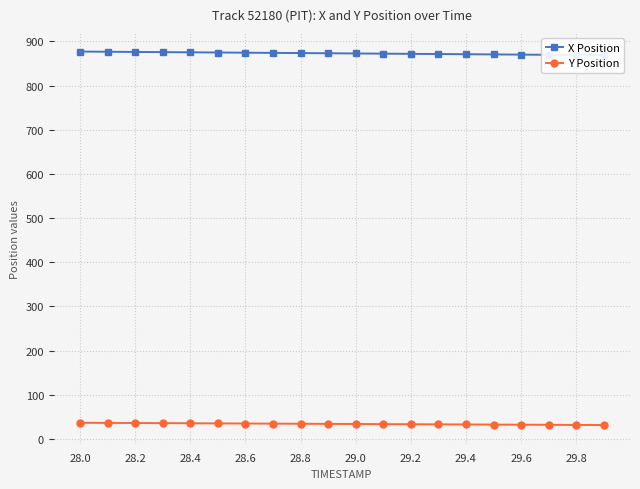

What is the lowest value of the Y Position series?

31.5